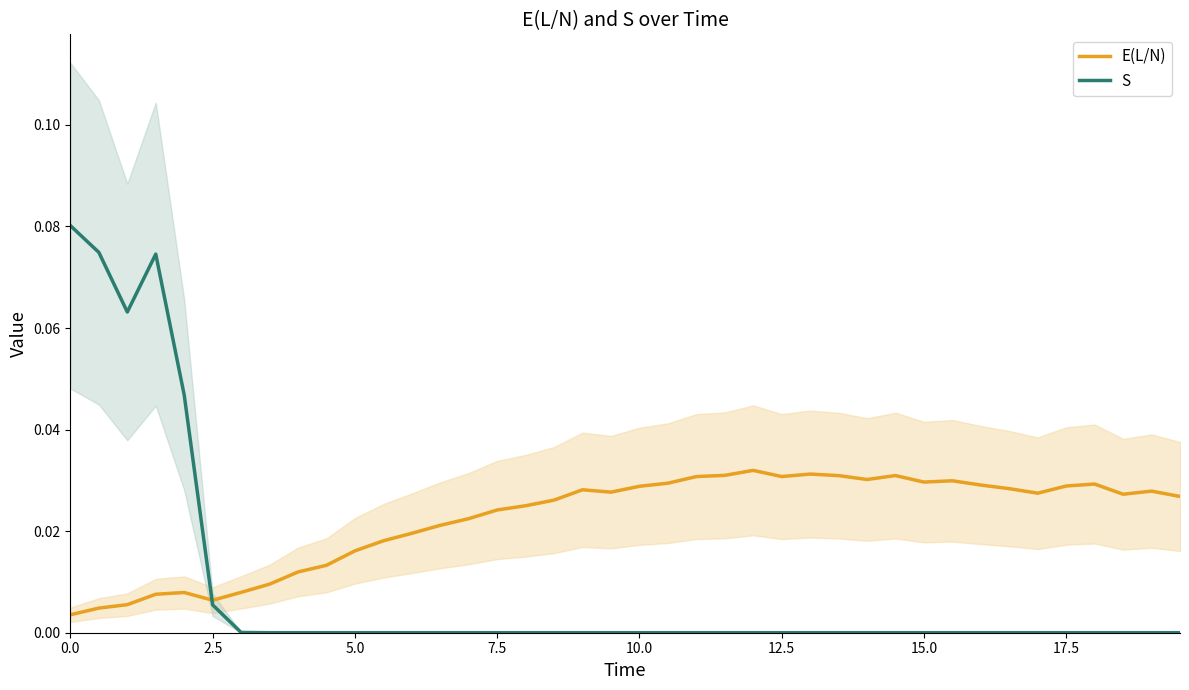

True or false: E(L/N) and S cross at least once.

True